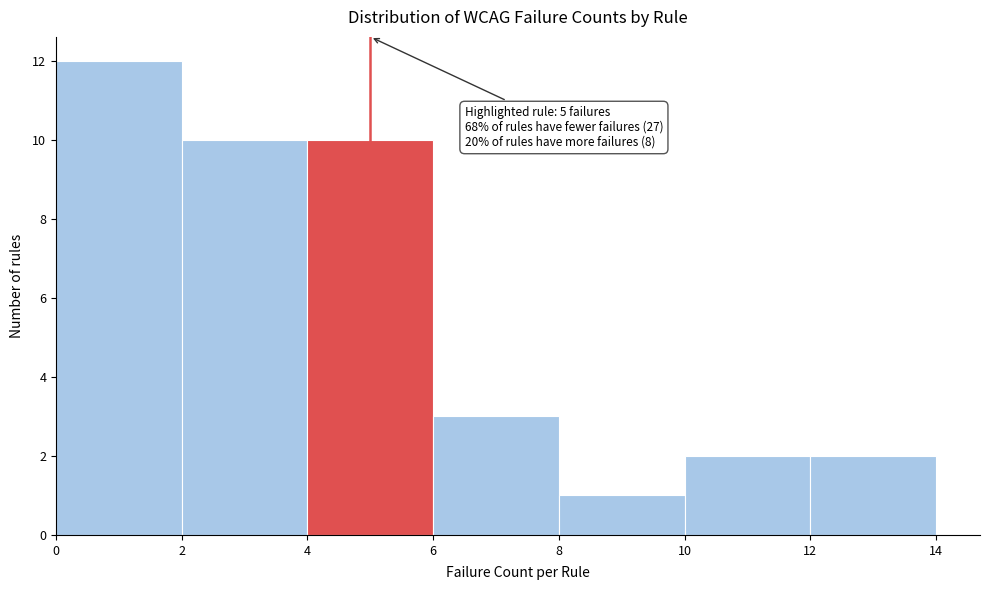

Over which range of the x-axis is the bar tallest?

0 to 2